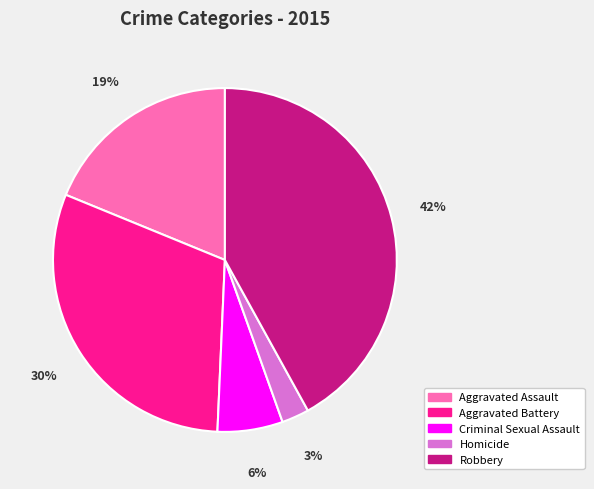

To the nearest percent, what percentage of the pie is Aggravated Assault?

19%